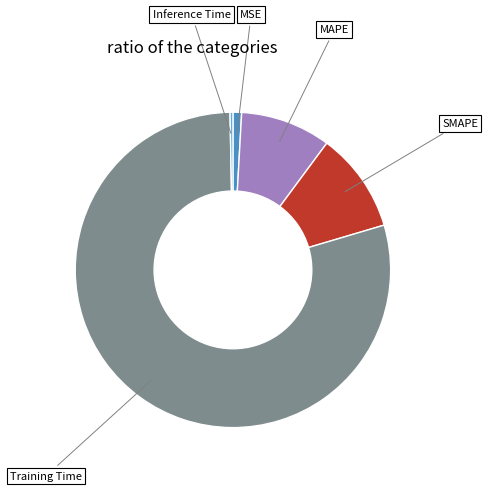

True or false: Inference Time accounts for 0% of the total.

True